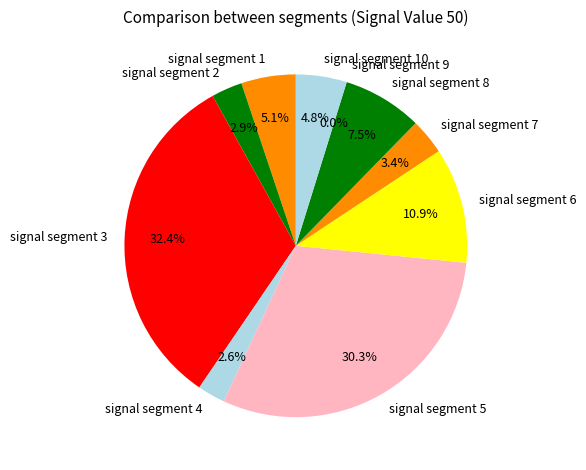

True or false: signal segment 4 accounts for 12% of the total.

False